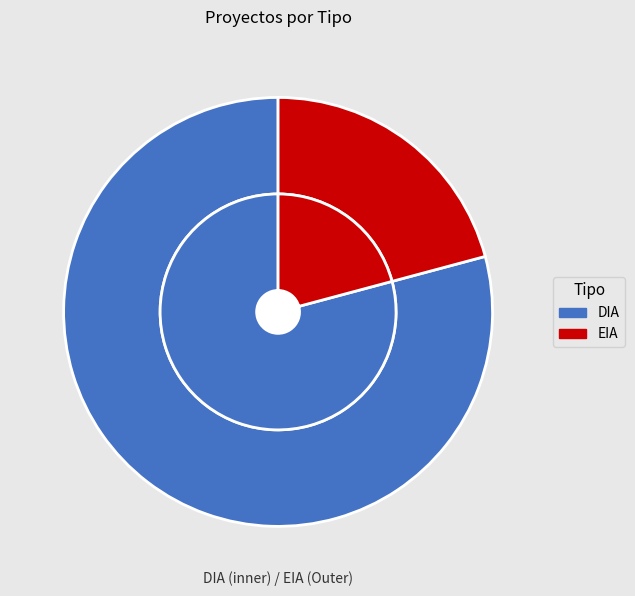

True or false: EIA accounts for 12% of the total.

False